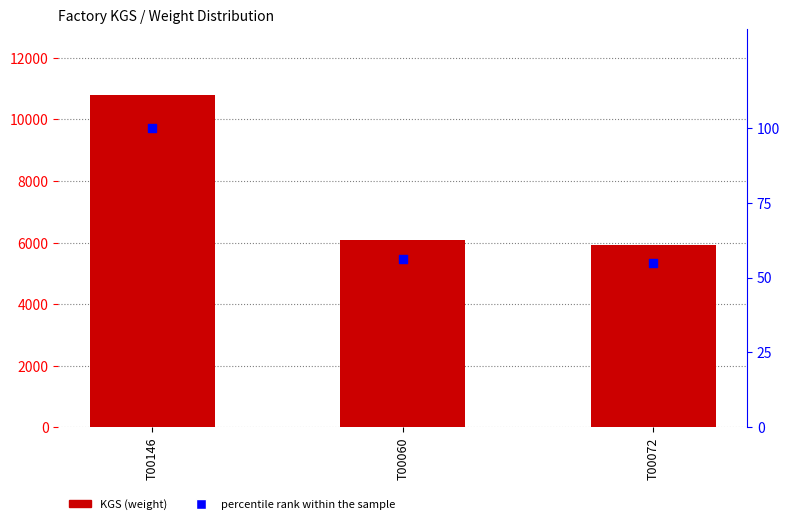

What are all the series names shown in the legend?

KGS, percentile rank within the sample